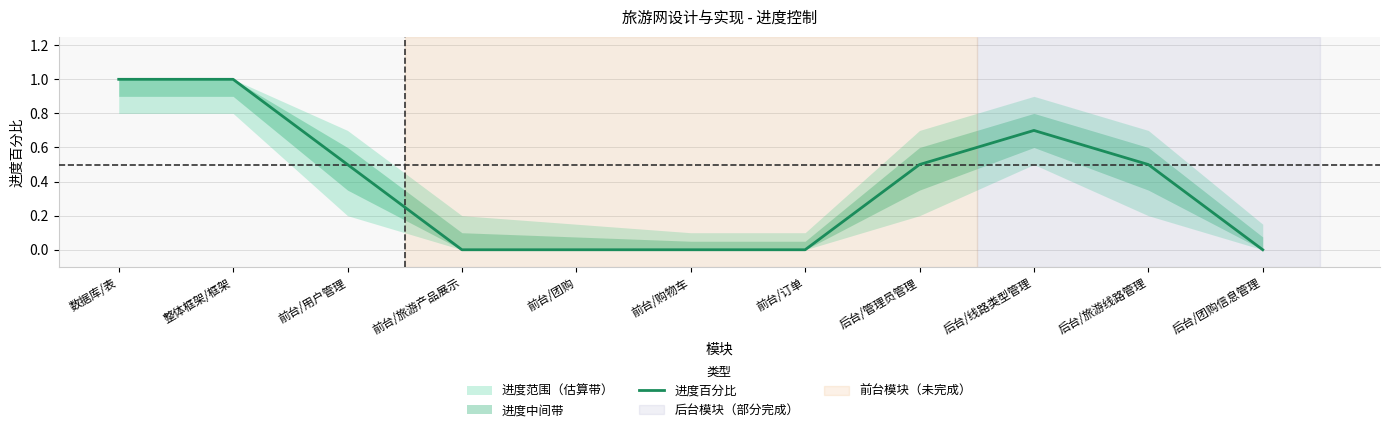

Count the number of data series in this chart.

1